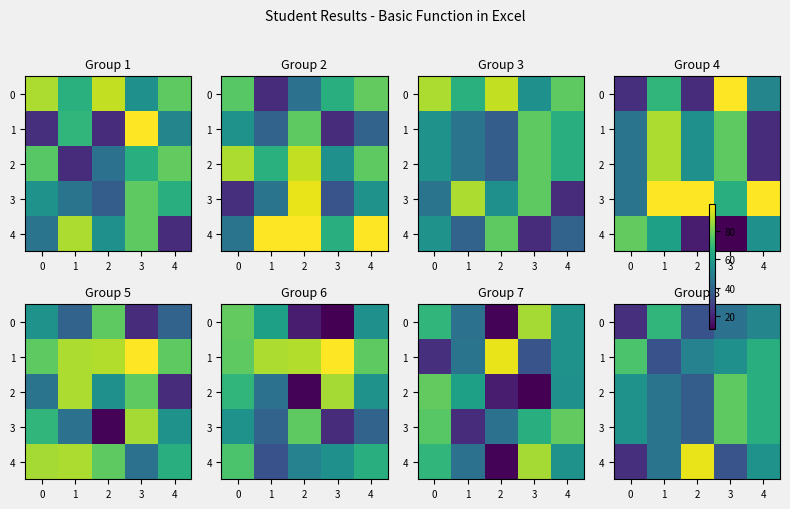

At 4, list the series in order from largest to smallest.

1, 2, 3, 4, 0